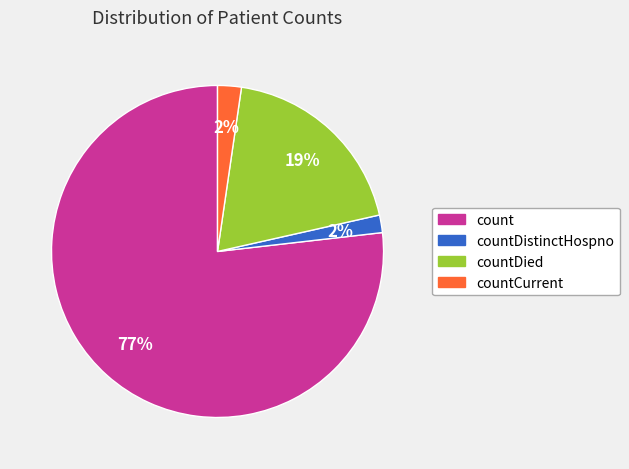

To the nearest percent, what is the average slice percentage?

25%